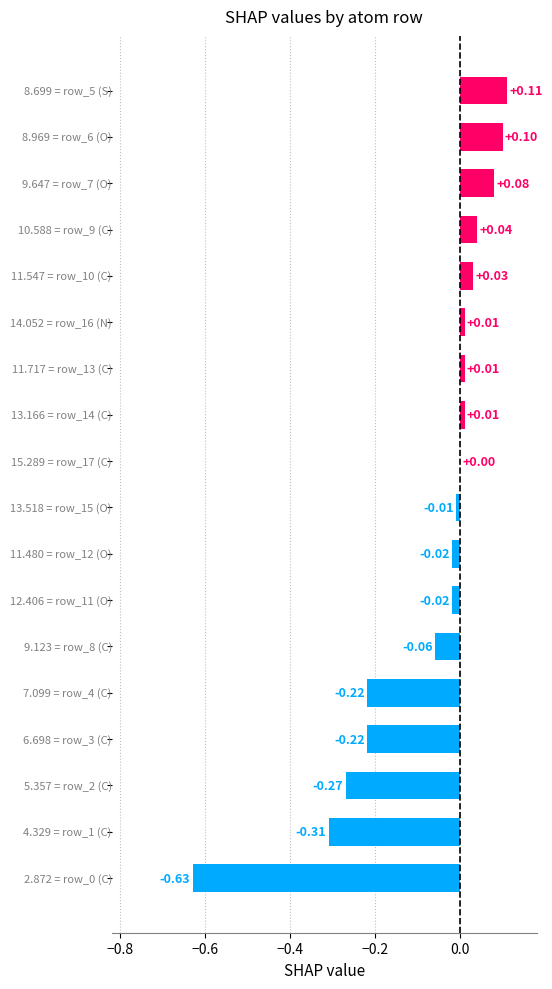

What is the sum of all values?

-1.4